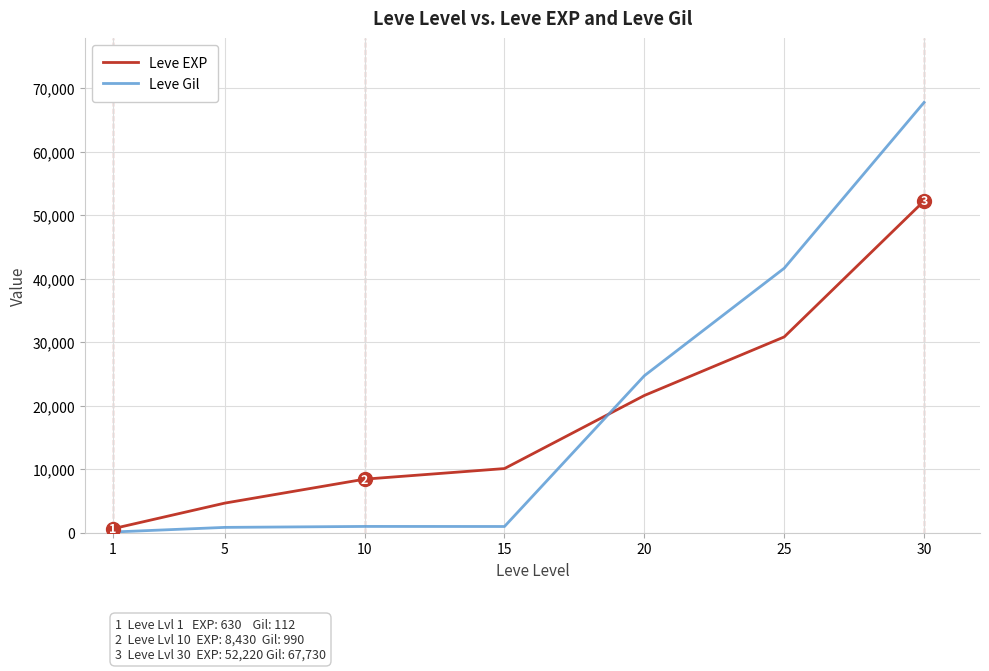

What is the sum of all Leve Gil values?

136992